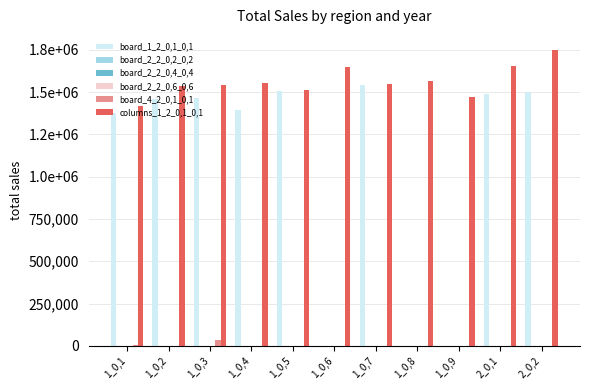

What is the difference between the second highest and second lowest values in the board_2_2_0,6_0,6 series?

192